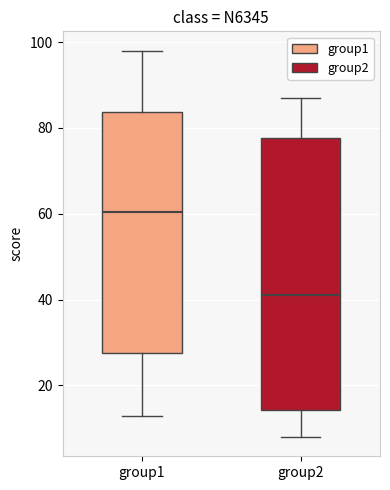

Where does the upper whisker of the box for group2 end on the y-axis? The values are not printed on the chart, so give them approximately, as read against the axis.

88